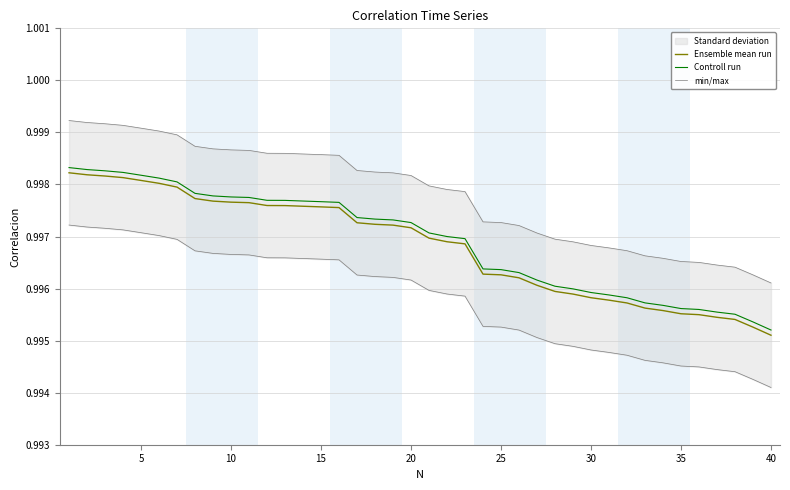

What is the maximum value for Ensemble mean run?

1.0